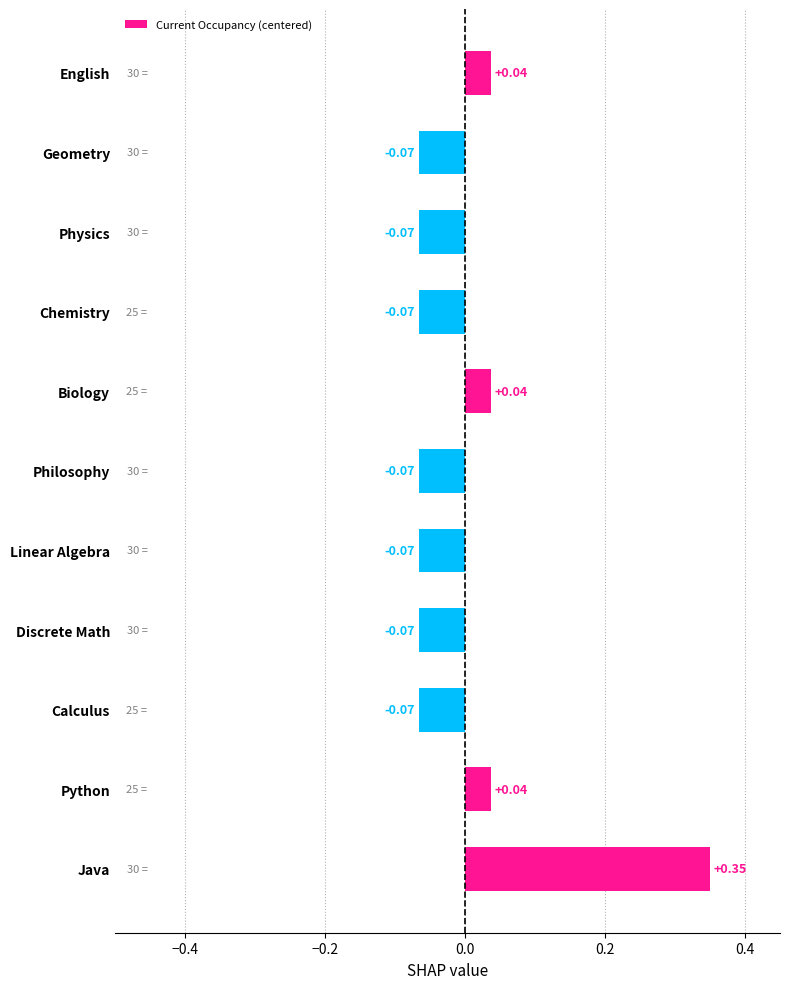

Which label corresponds to the largest value in the chart?

Java